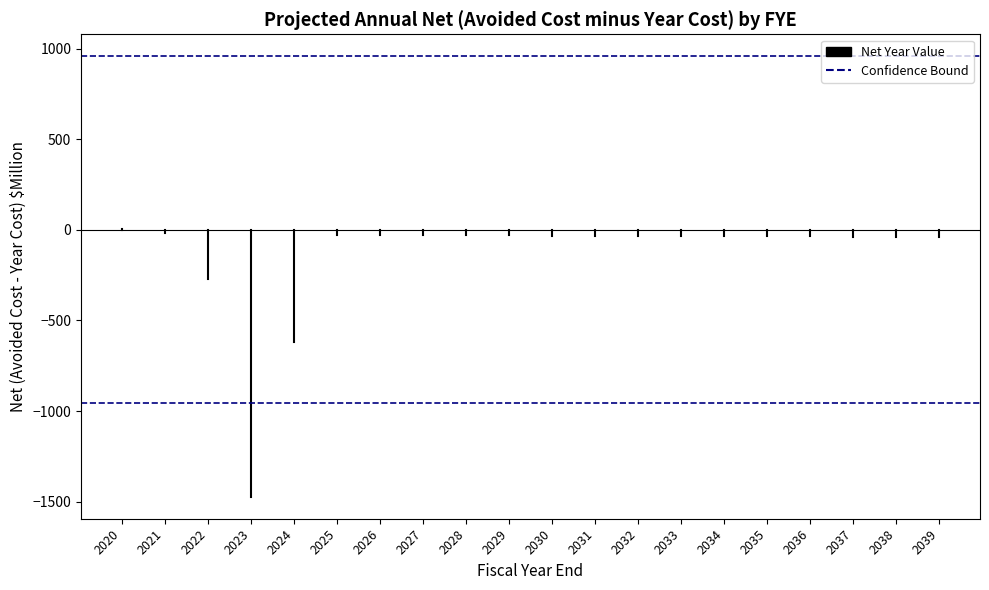

List the series in order of their overall mean, lowest first.

Net Year Value, Confidence Bound